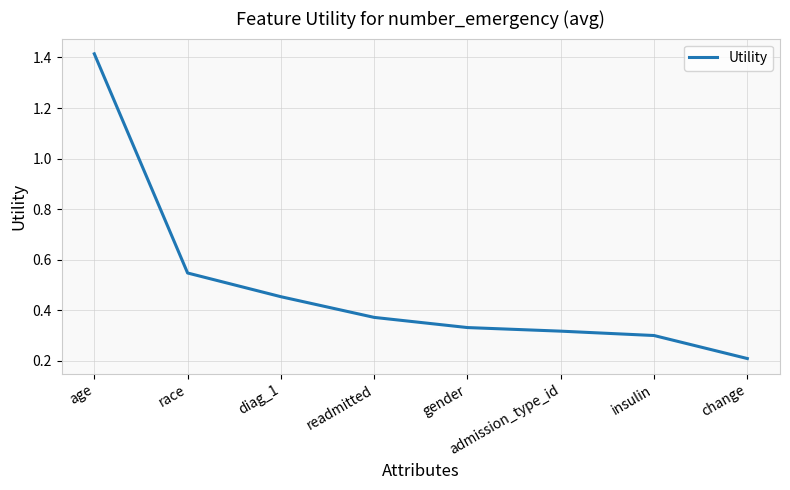

What is the sum of all values?

3.9